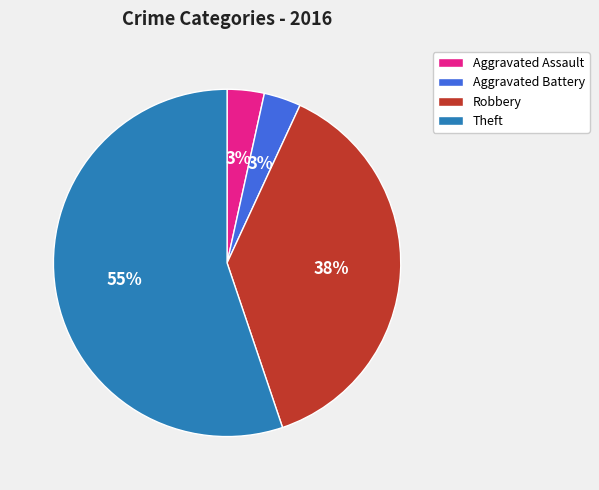

How many slices are in this pie chart?

4